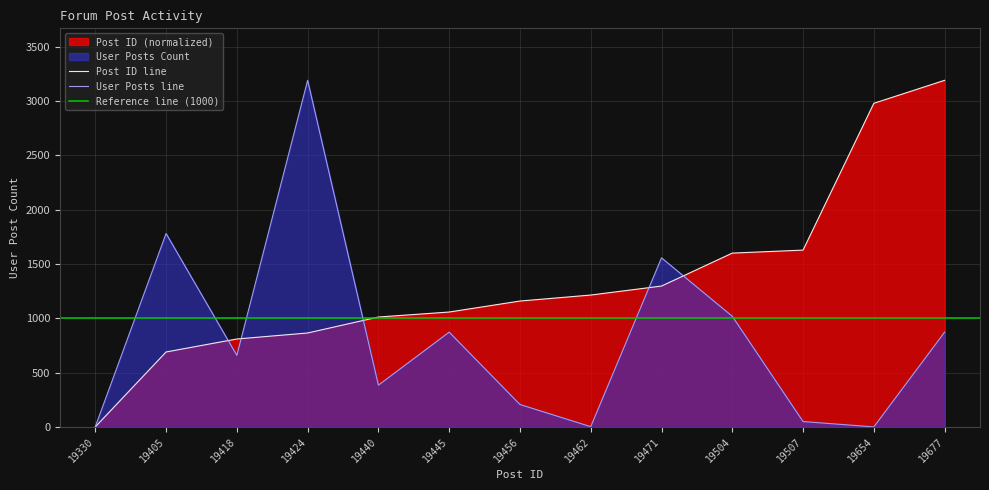

At which category does User Posts Count reach its first local peak?

19405